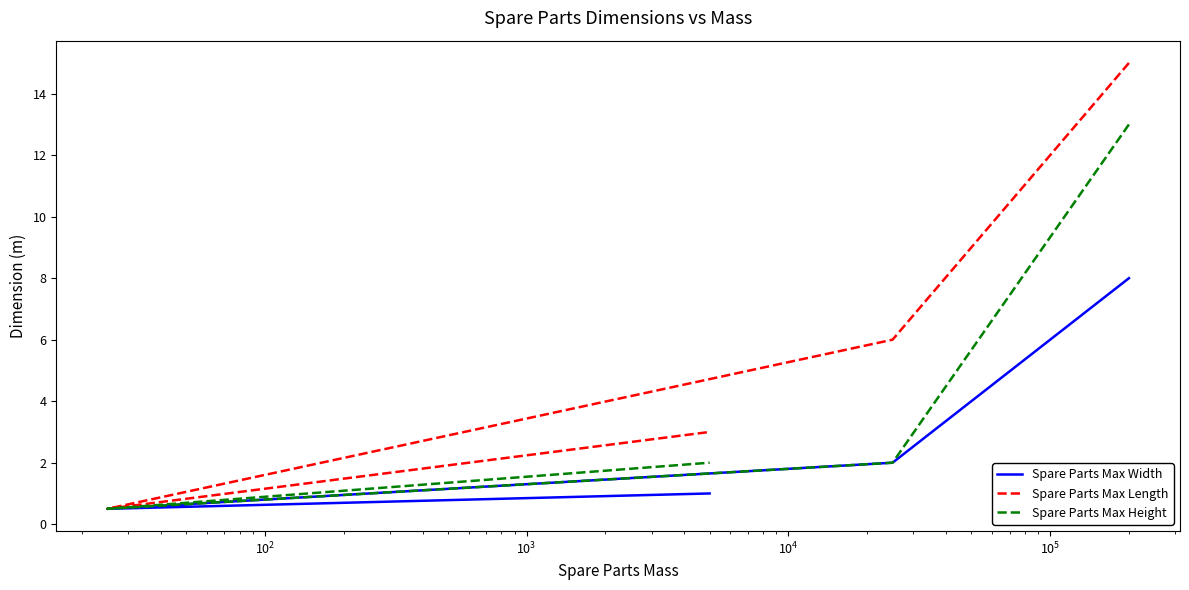

Rank the series by their maximum value, from lowest to highest.

Spare Parts Max Width, Spare Parts Max Height, Spare Parts Max Length